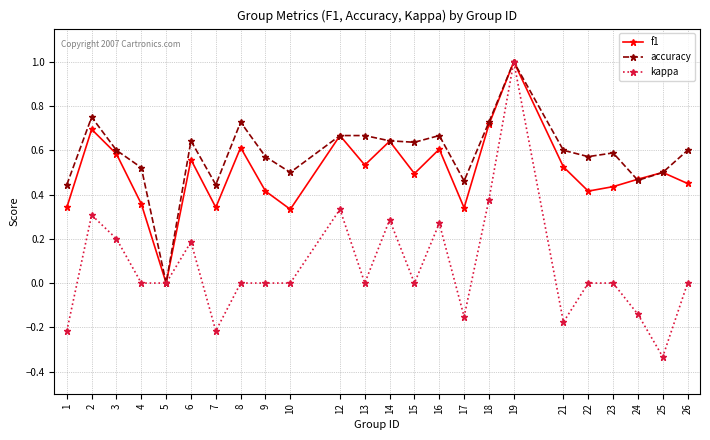

What is the maximum value for f1?

1.0